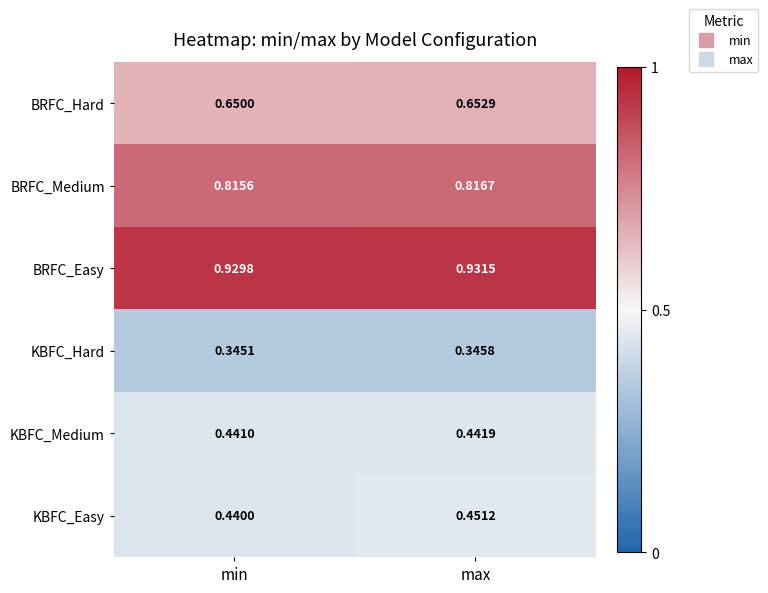

Which series has the widest spread of values?

KBFC_Easy